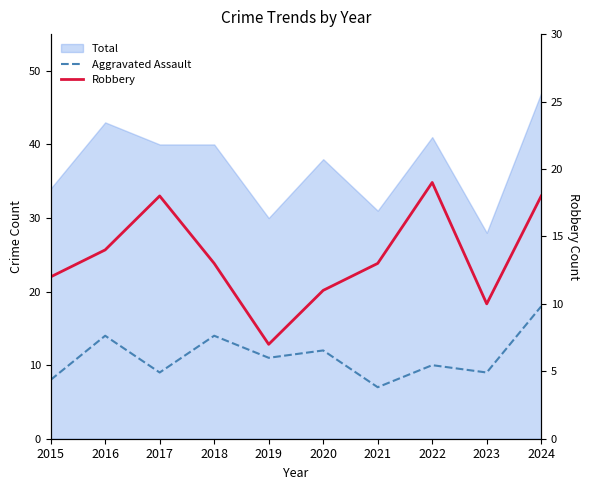

What value does the Robbery series have at 2019?

7